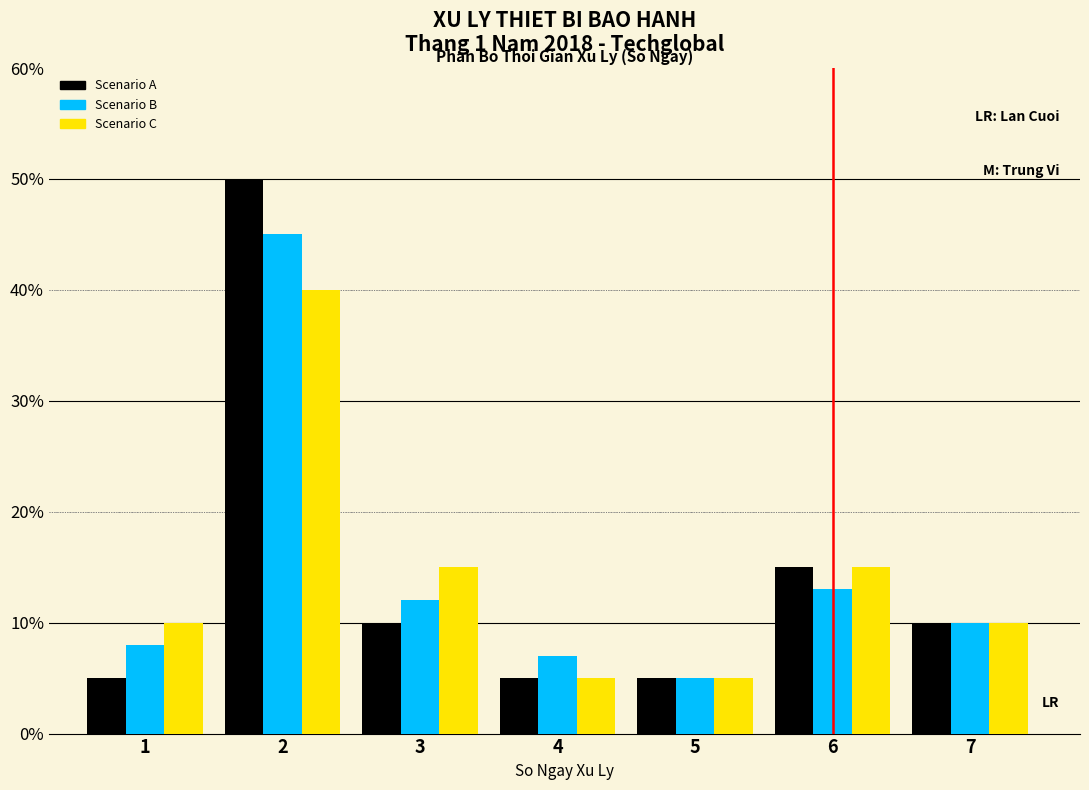

Does the chart contain stacked bars?

No